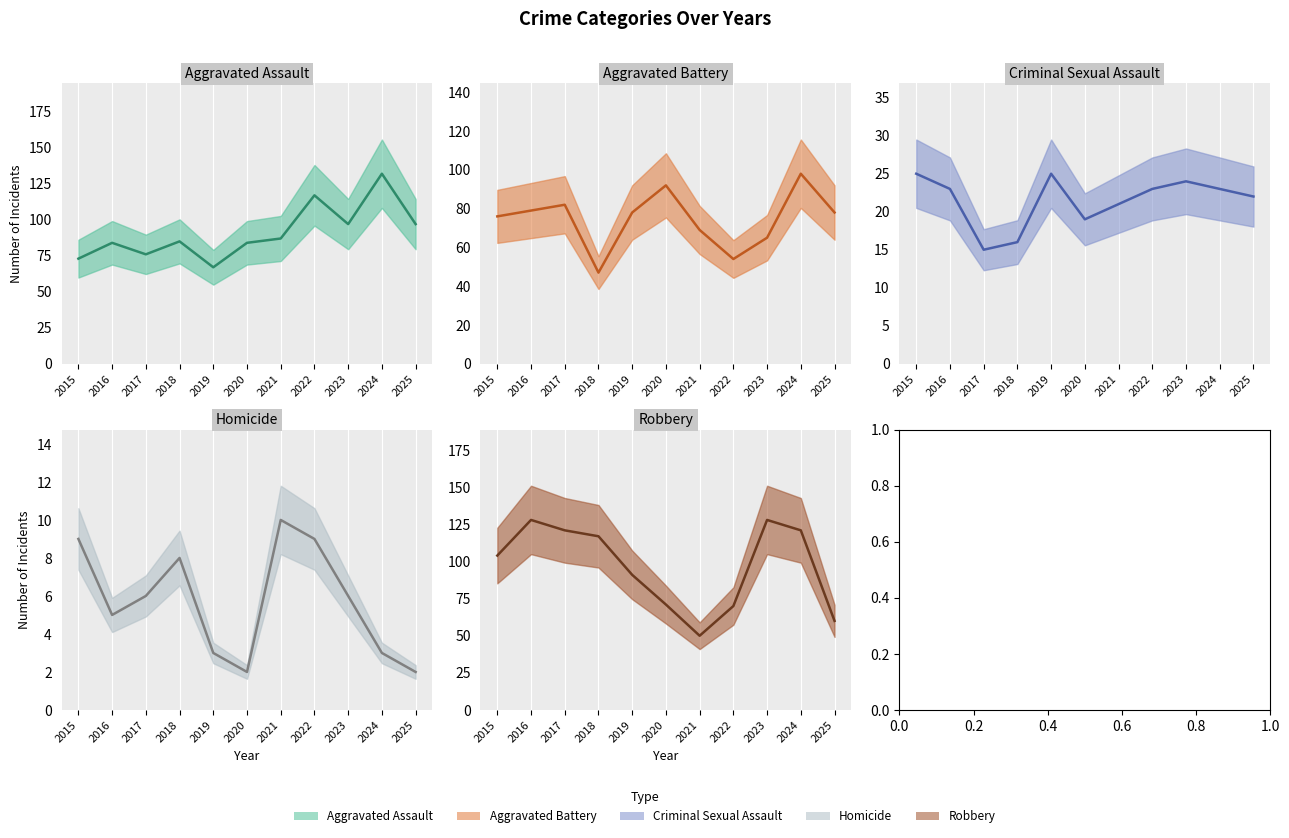

Does the chart display data point markers on the line(s)?

No